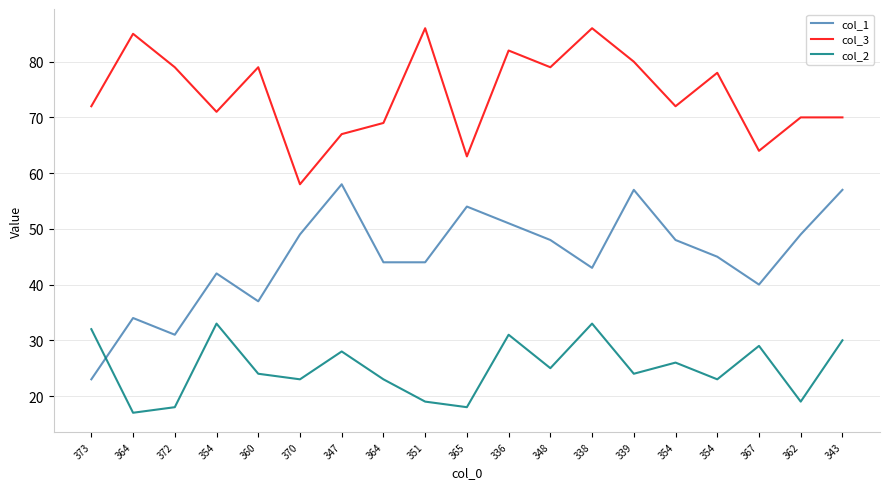

What is the total value across all series at 348?

152